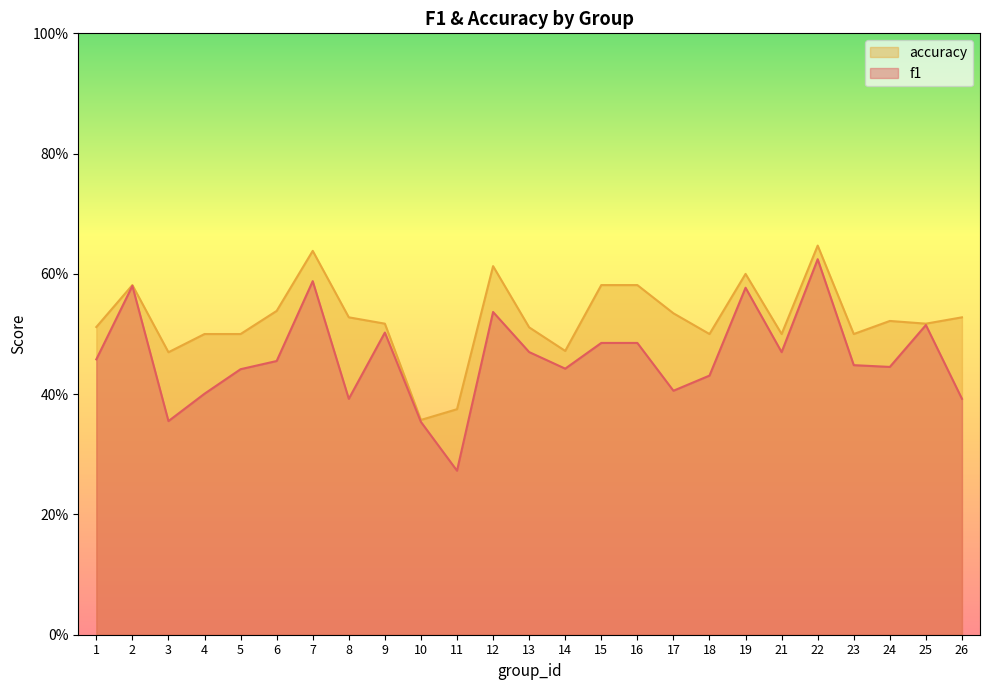

How many accuracy values are between 0 and 1?

25